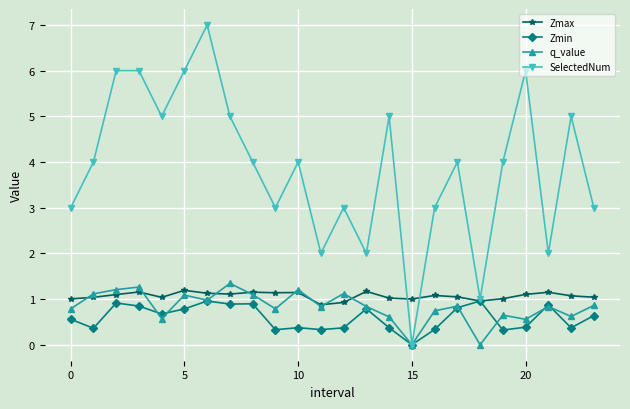

True or false: q_value has more than 0 points higher than both neighbors.

True